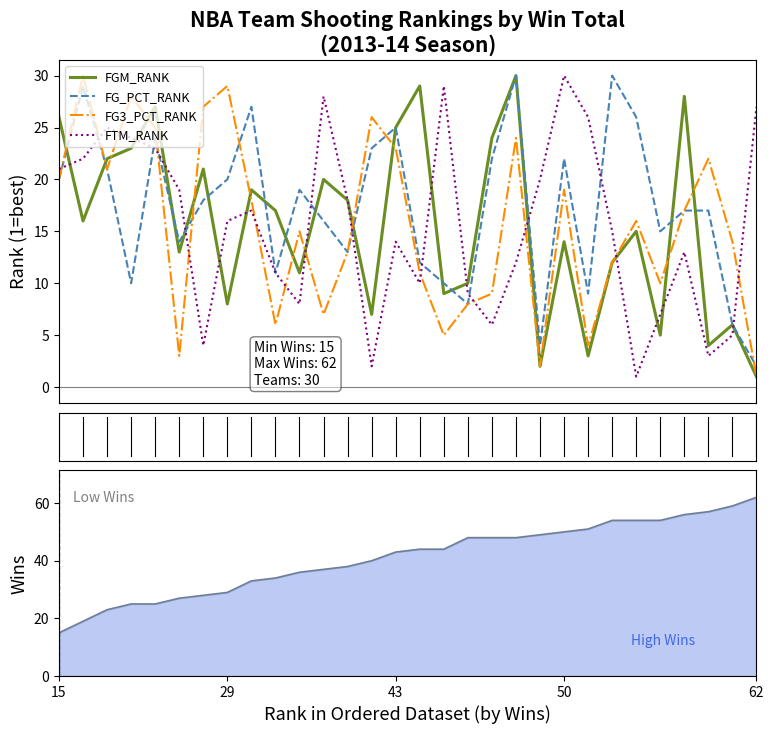

At which label does FG_PCT_RANK first exceed 18?

15